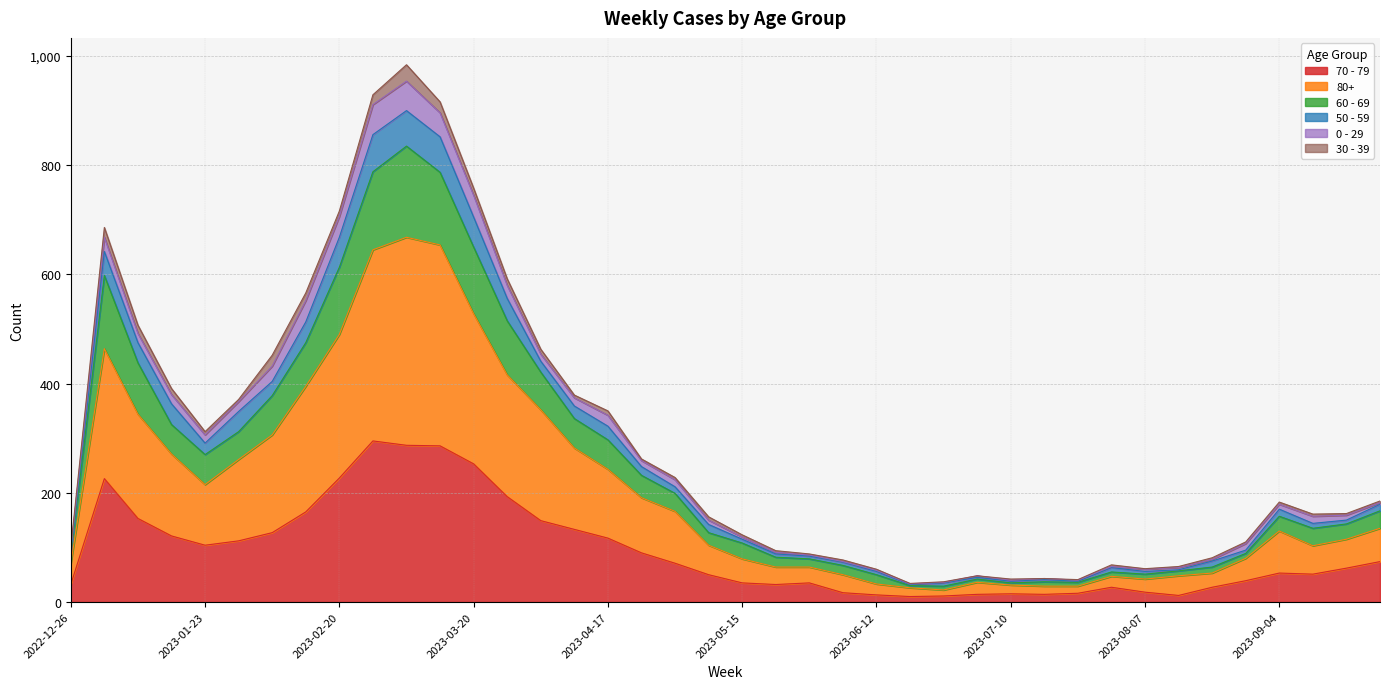

True or false: 70 - 79 and 60 - 69 intersect in this chart.

False